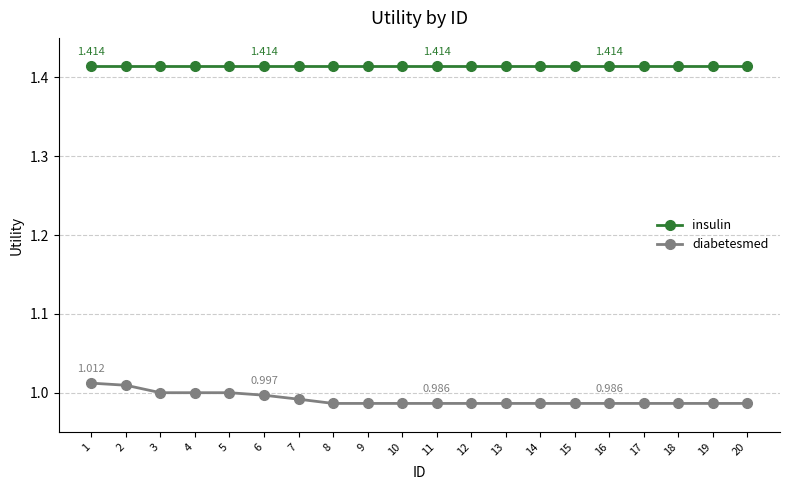

Rank the series by their average value, from lowest to highest.

diabetesmed, insulin